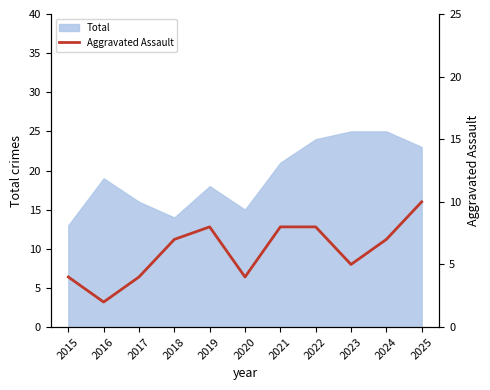

True or false: Total has a value of 32 at 2022.

False